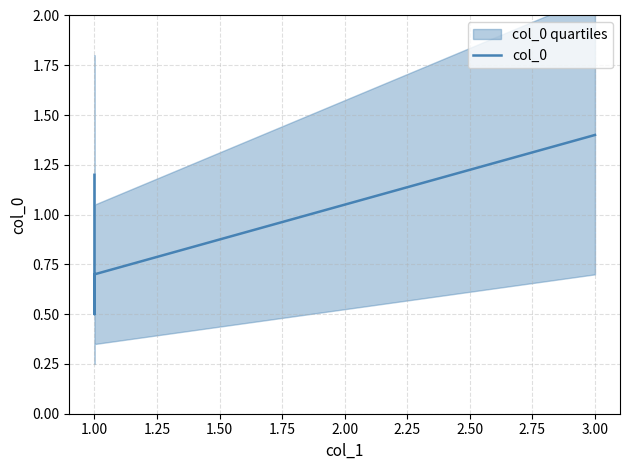

The chart shows a value of 0.3 at 3.00. True or false?

False